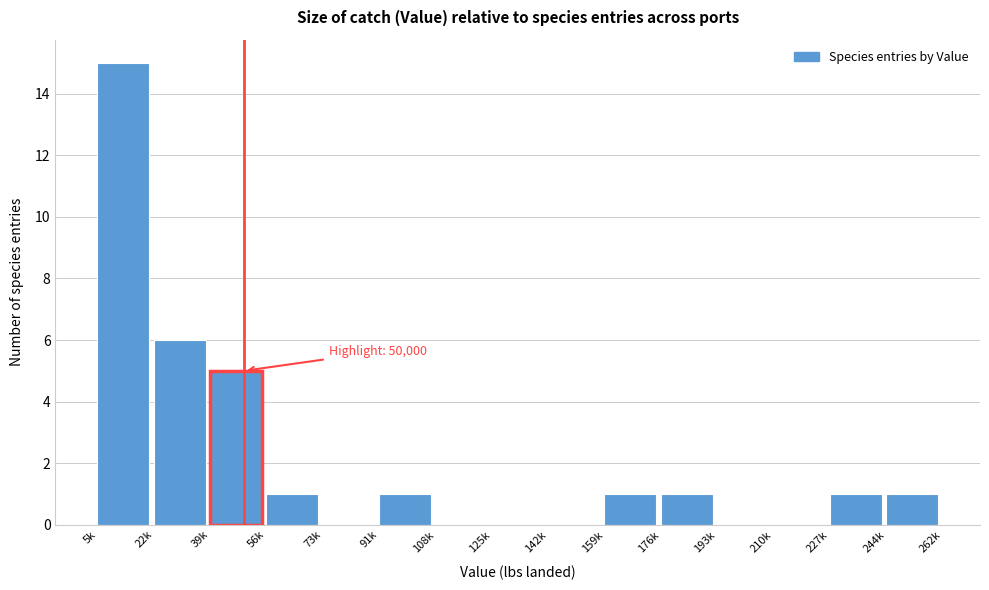

Reading left to right, extract all data points from this chart.

5k=15	22k=6	39k=5	56k=1	73k=0	91k=1	108k=0	125k=0	142k=0	159k=1	176k=1	193k=0	210k=0	227k=1	244k=1